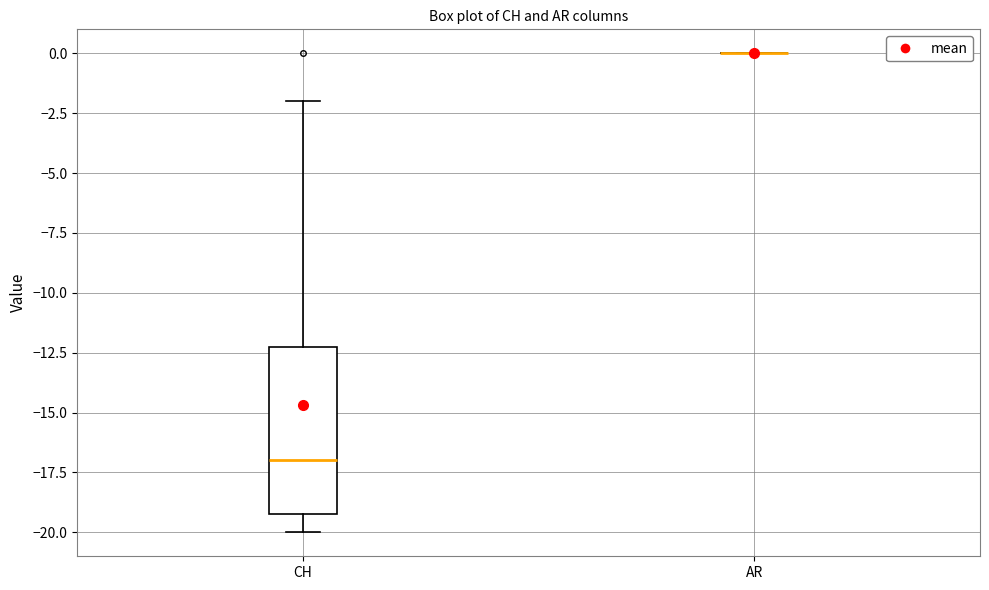

Reading left to right, transcribe this box plot: for each box, give where its median line is, the range the box spans, and where its two whiskers end, as read against the y-axis. The values are not printed on the chart, so give them approximately, as read against the axis.

CH: median -17, box -19 to -12, whiskers -20 to -2
AR: box collapsed to a line at 0, whiskers 0 to 0